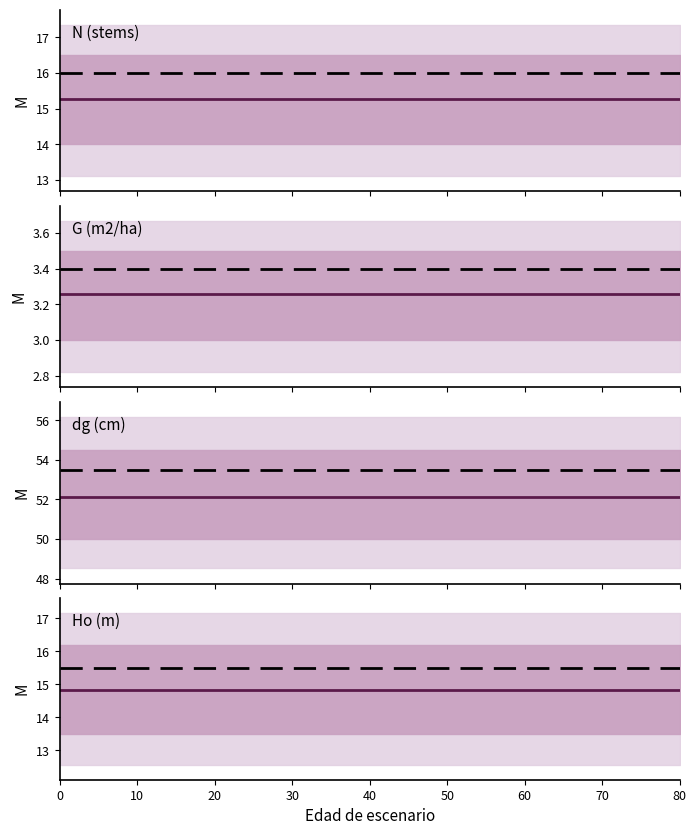

True or false: N has more than 2 points higher than both neighbors.

False